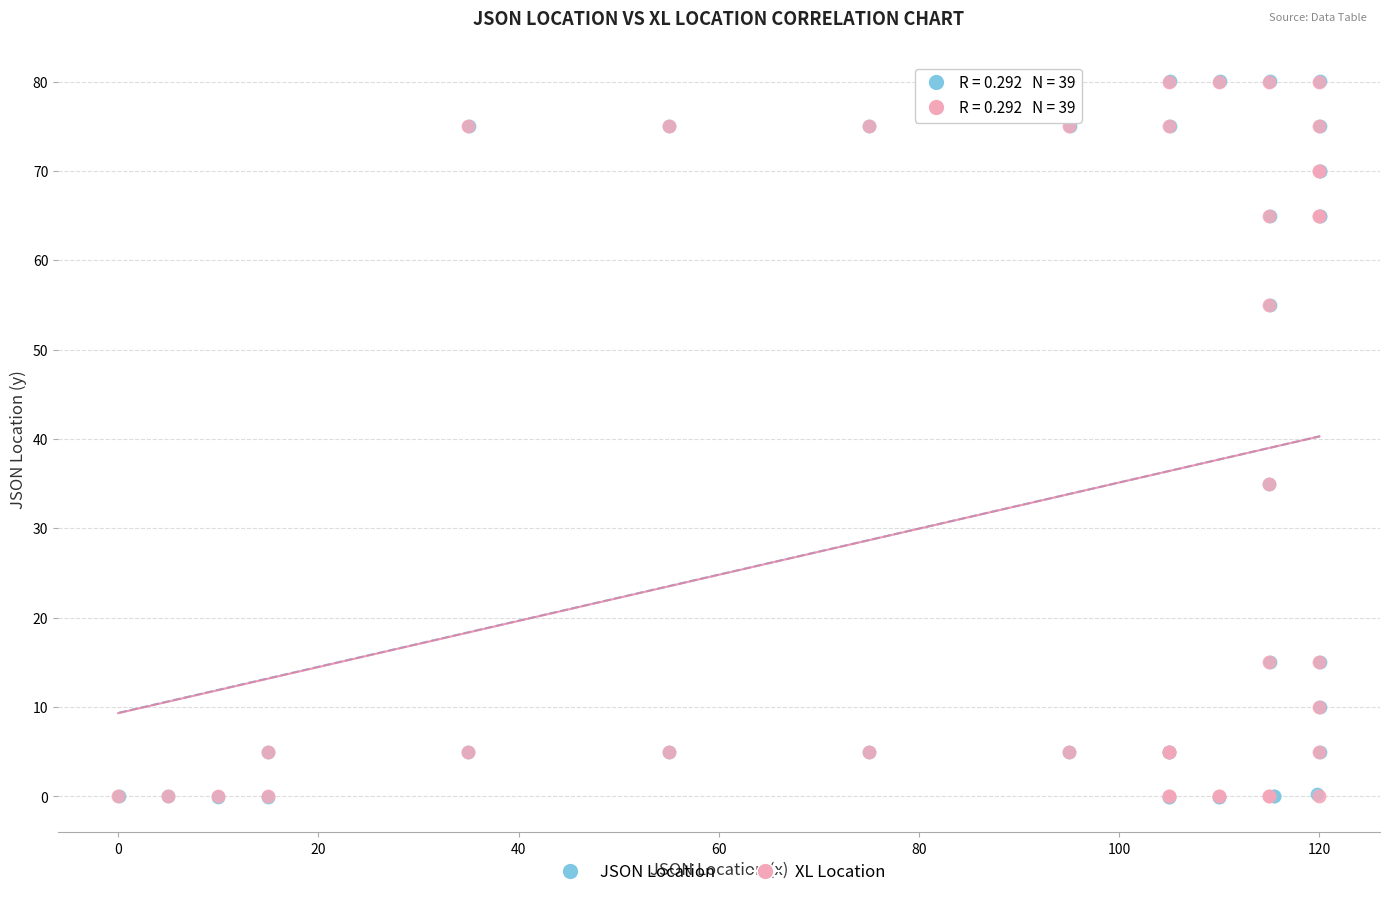

Which series has the widest spread of Y values?

JSON Location